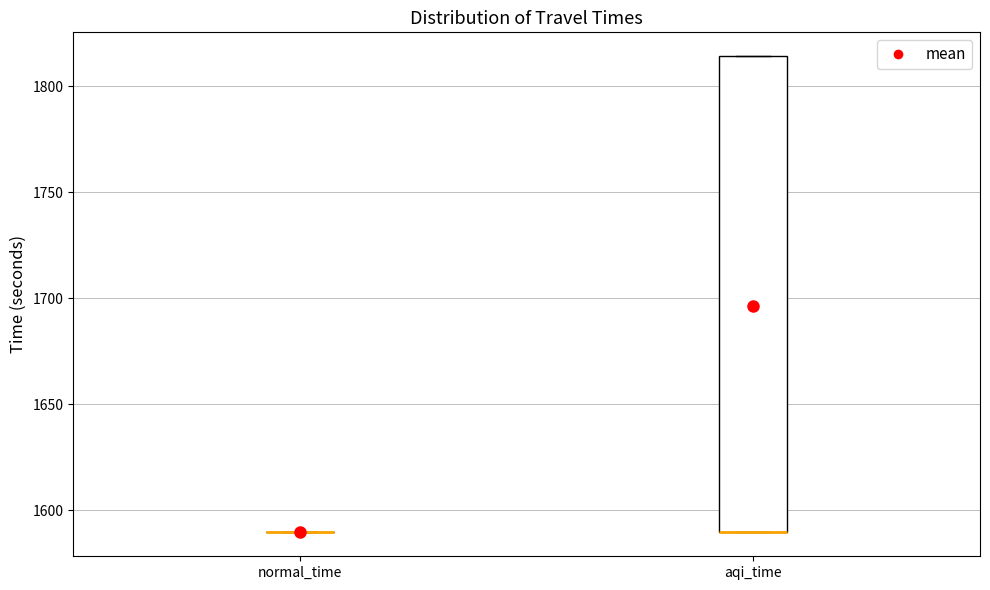

Reading left to right, transcribe this box plot: for each box, give where its median line is, the range the box spans, and where its two whiskers end, as read against the y-axis. The values are not printed on the chart, so give them approximately, as read against the axis.

normal_time: box collapsed to a line at 1590, whiskers 1590 to 1590
aqi_time: median 1590 (drawn on the box's lower edge), box 1590 to 1815, whiskers 1590 to 1815